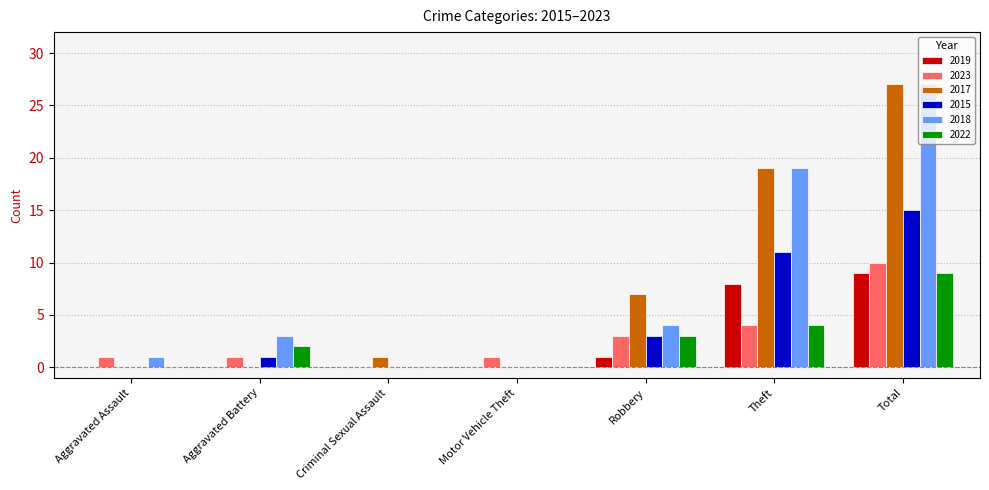

The 2018 series shows 27 at Total. True or false?

True